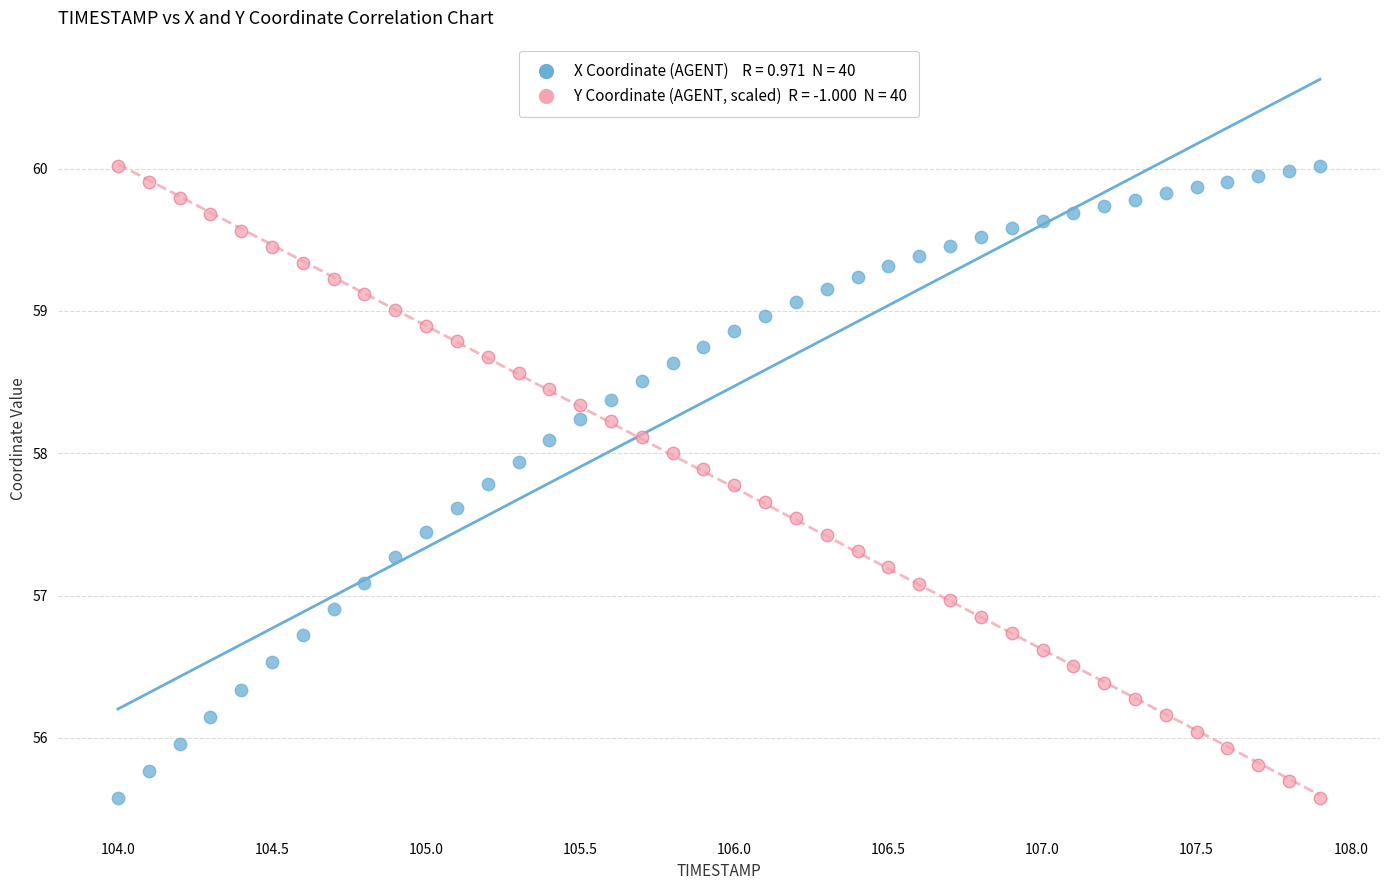

Across all data points, what is the range of Y values (max minus min)?

4.4